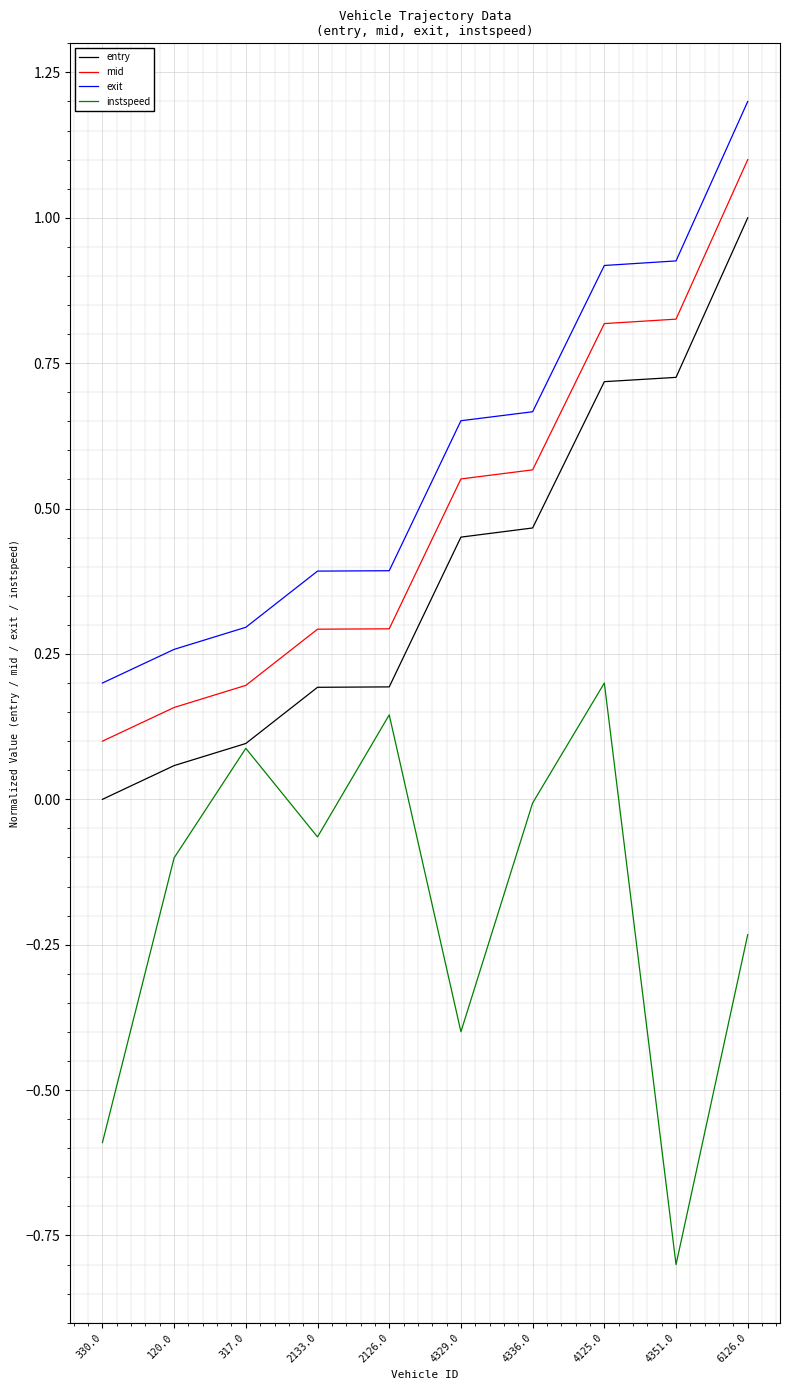

What is the smallest value displayed?

-0.8